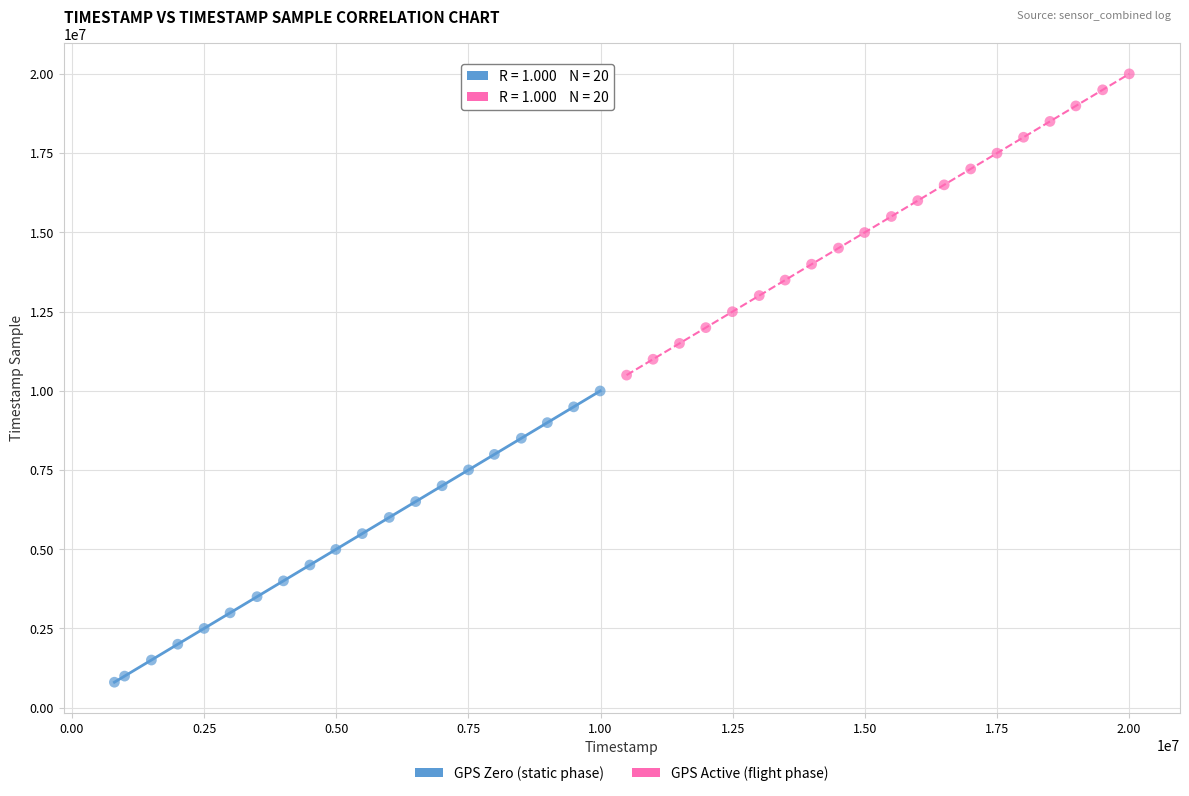

Which series has the widest spread of Y values?

GPS Active (flight phase)